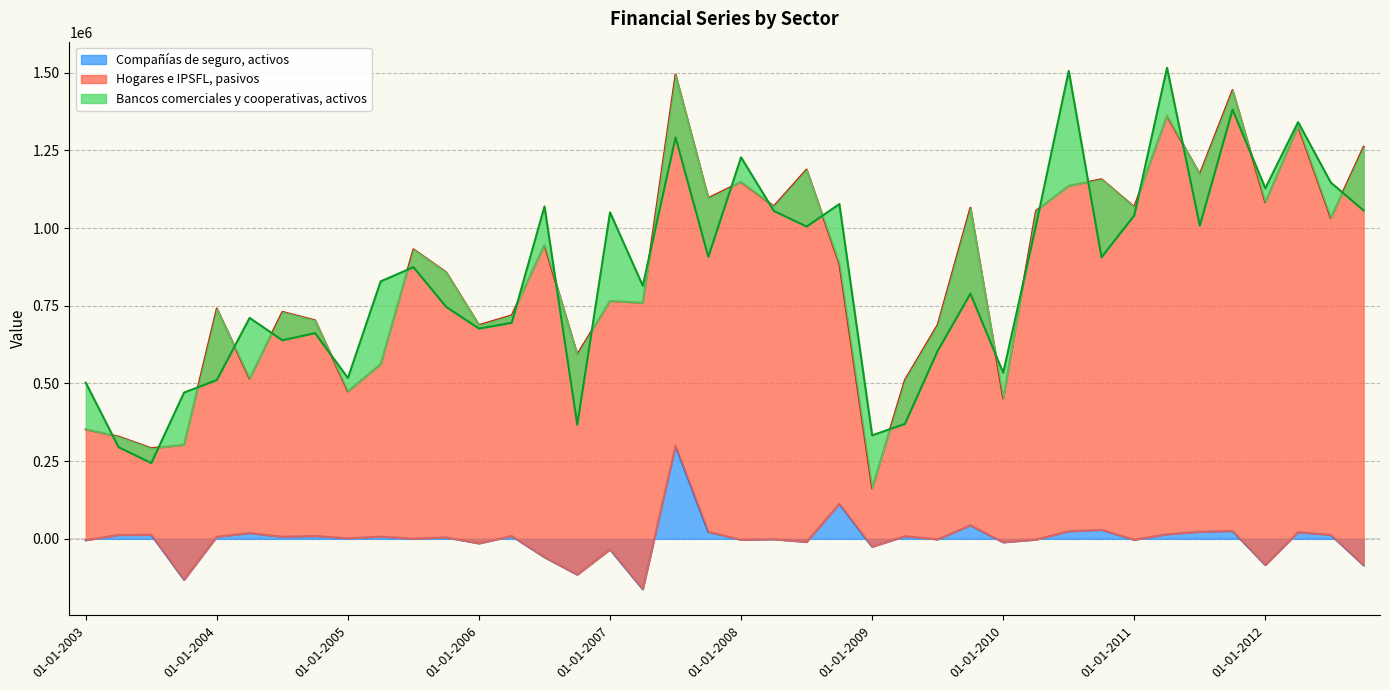

The value of Hogares e IPSFL, pasivos at 01-01-2008 is 1148266. True or false?

True